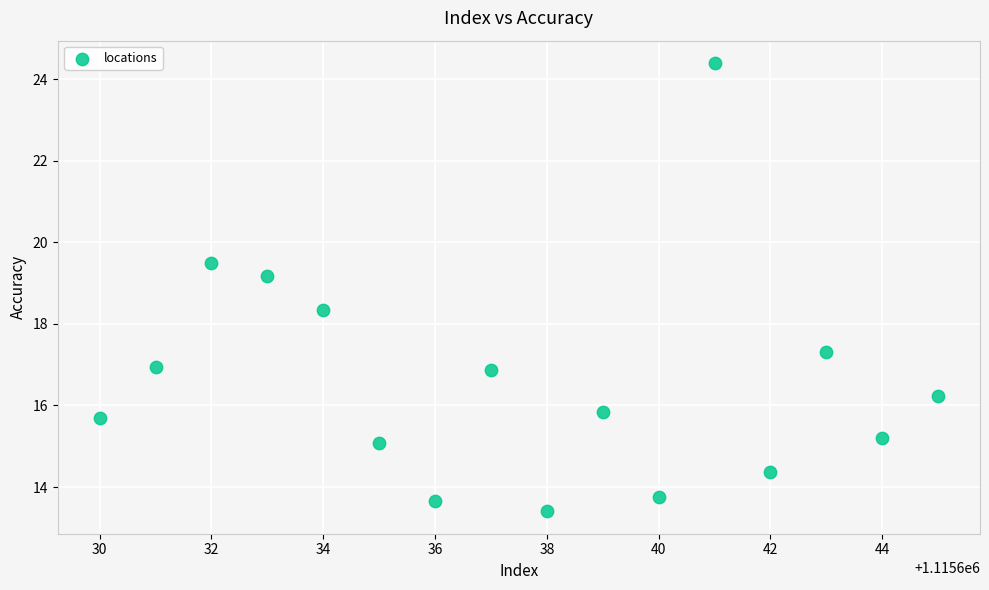

What is the range of Y values (max minus min)?

11.0